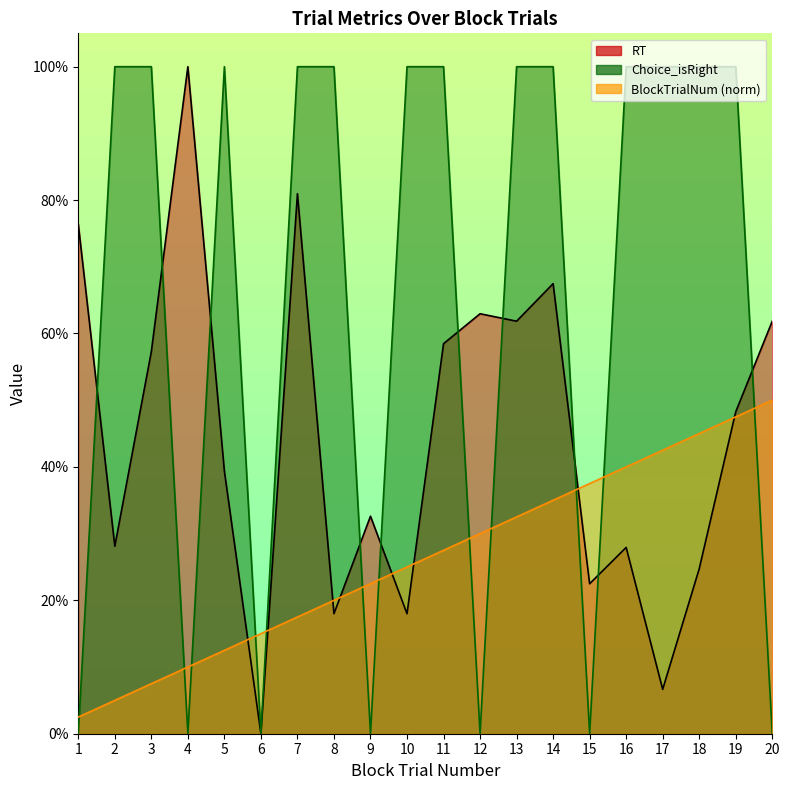

At 6, list the series in order from largest to smallest.

BlockTrialNum_norm, RT, Choice_isRight